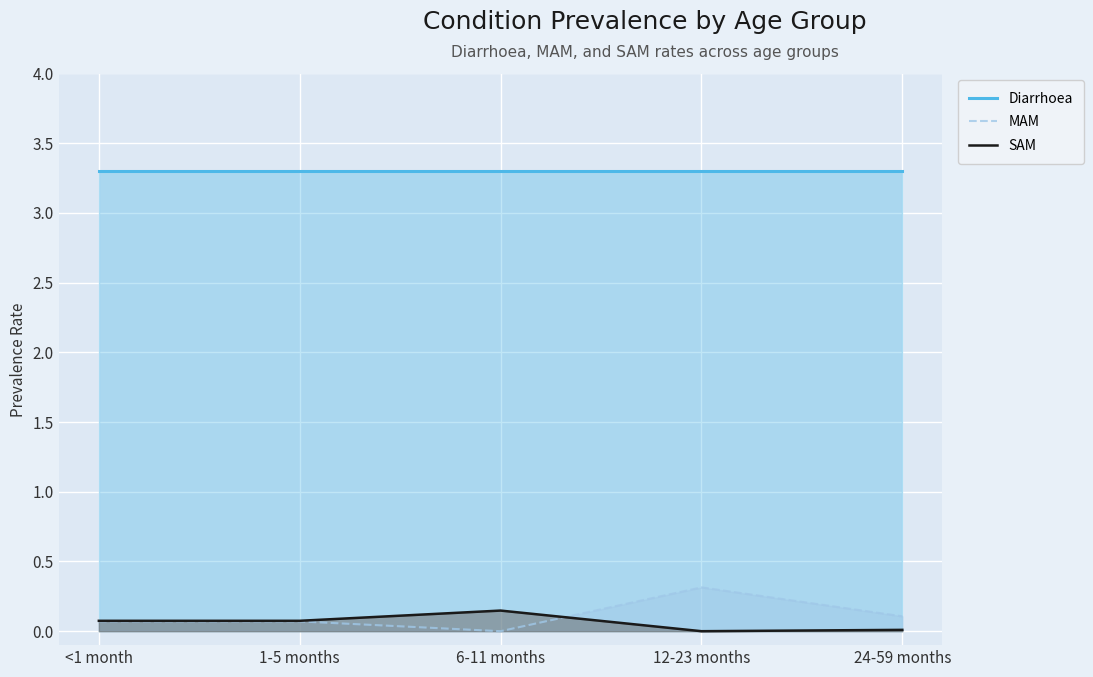

How many data points in MAM are above 0?

4